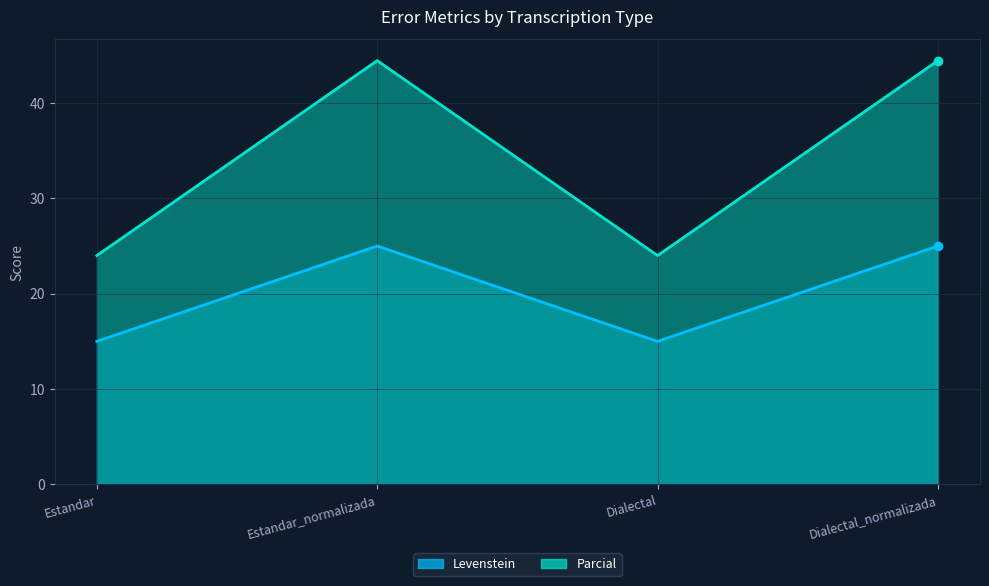

Is it true that Levenstein equals 23.1 at Dialectal?

False